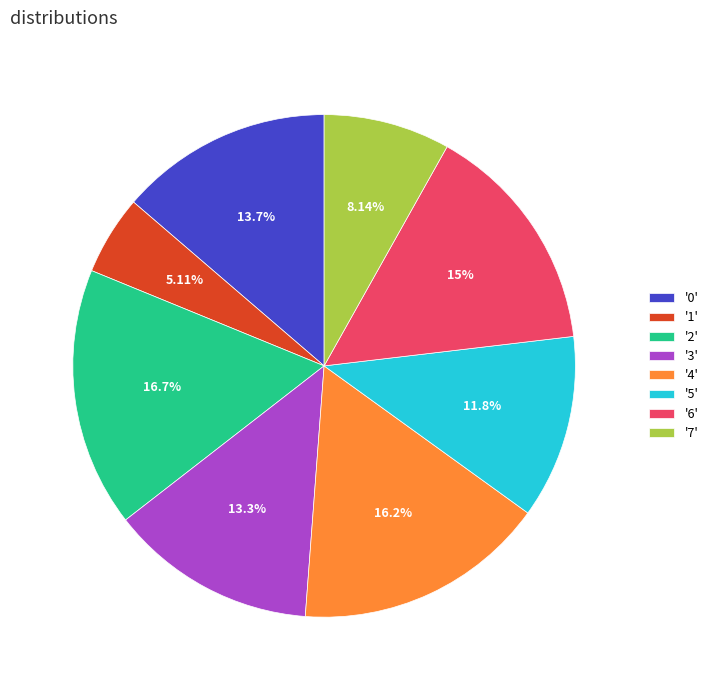

Does any single category account for the majority?

No